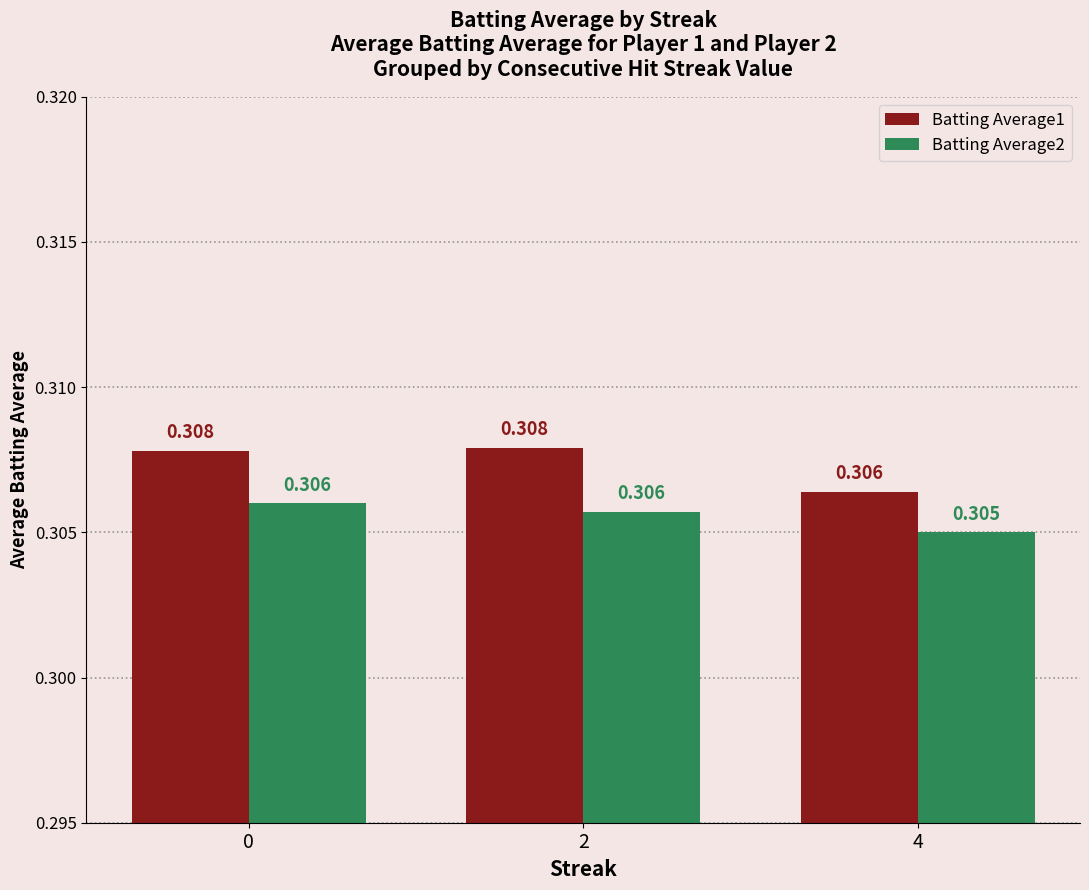

What is the approximate value of Batting Average1 at 0?

0.3